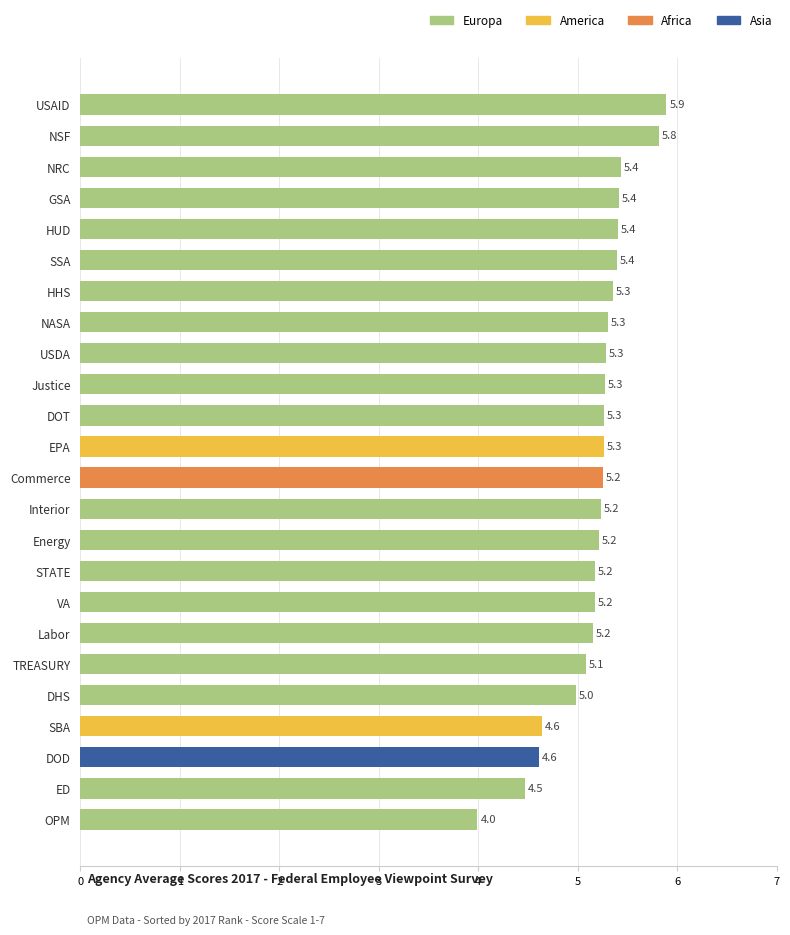

What is the difference between the maximum and minimum values?

1.9